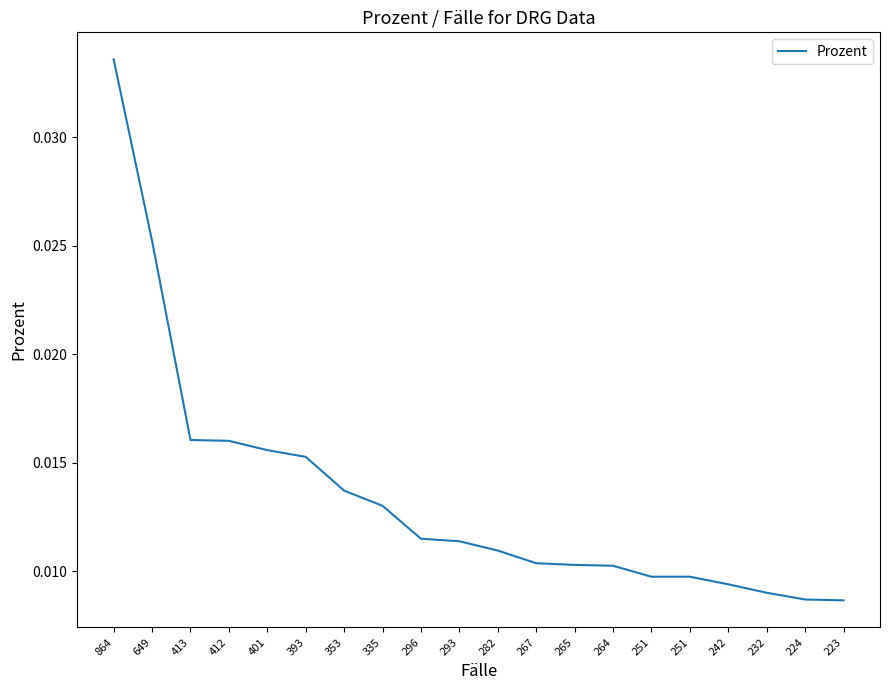

At which category does the chart reach its peak across all series?

864